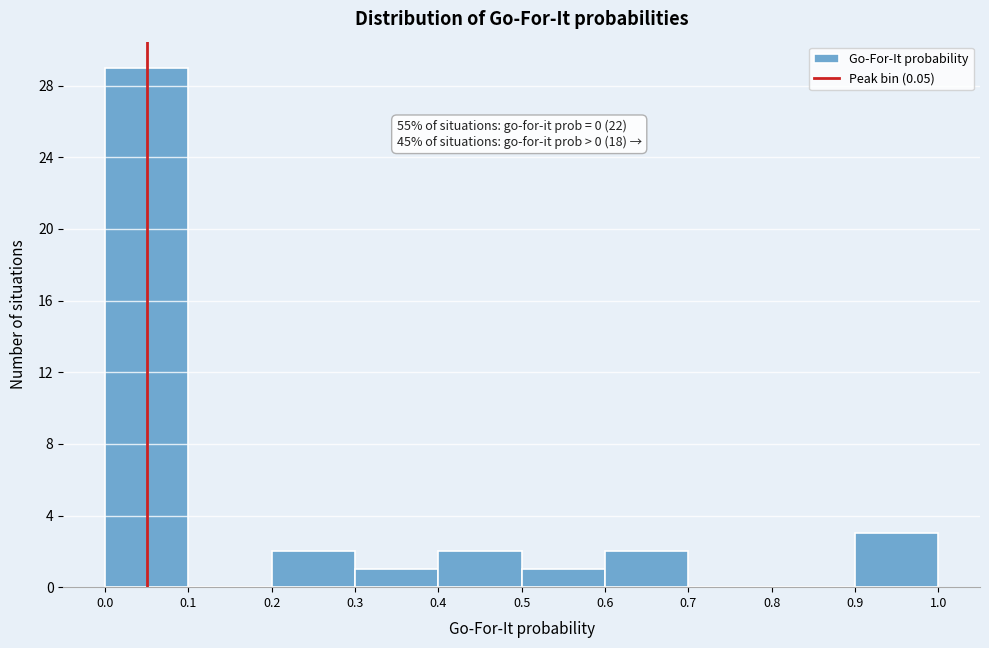

Over which range of the x-axis is the bar tallest?

0.0 to 0.1